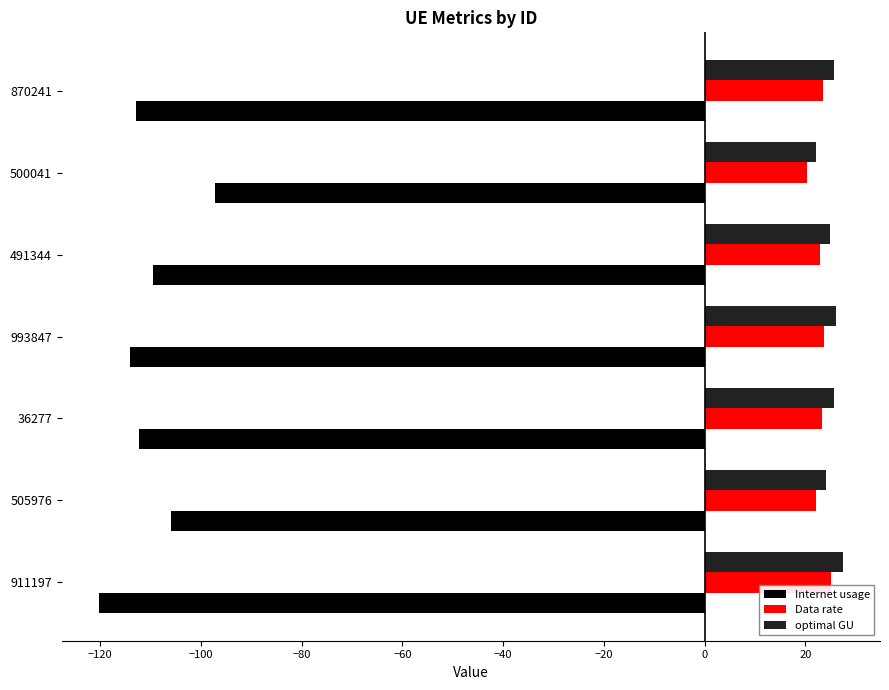

Which series has the widest spread of values?

Internet usage